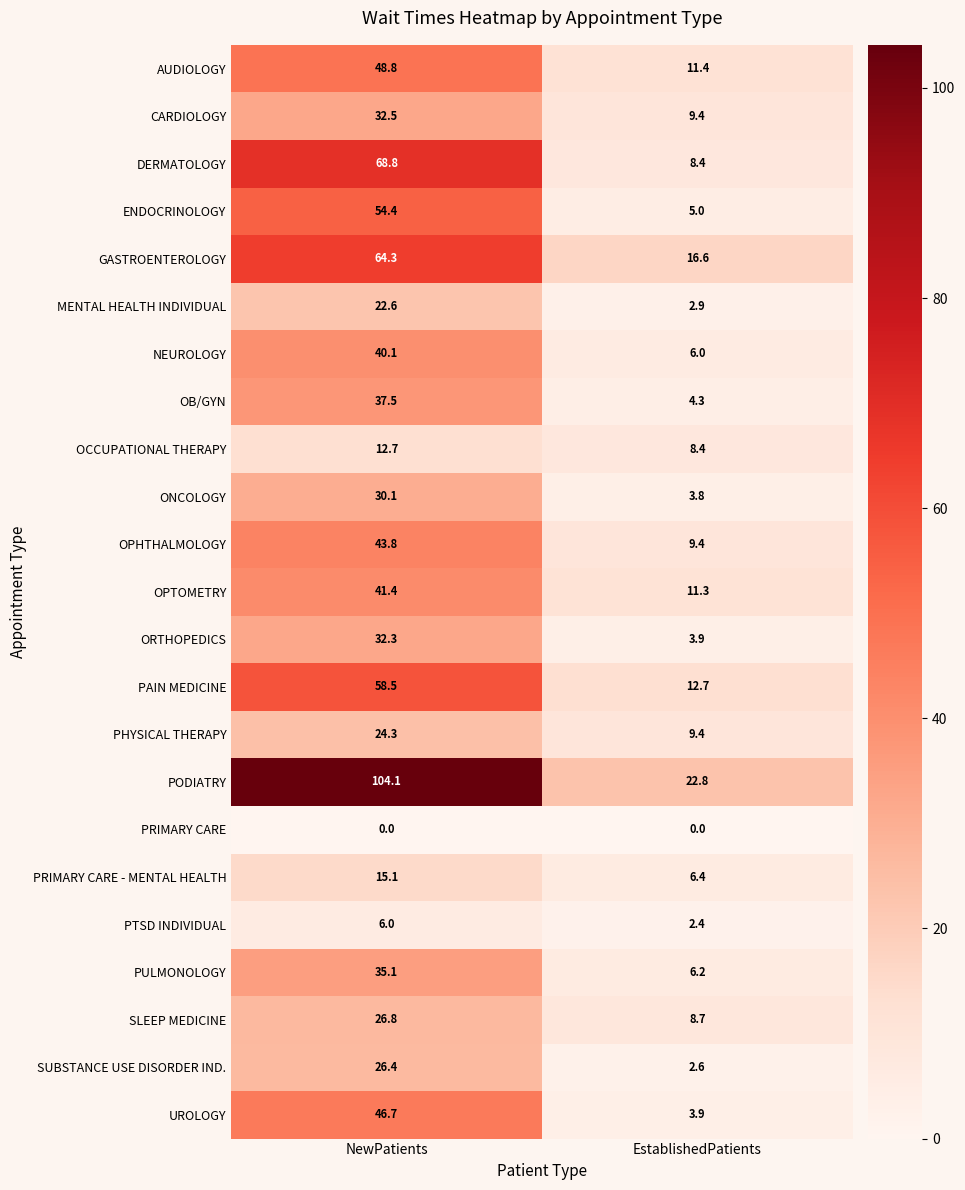

Which series has the widest spread of values?

PODIATRY